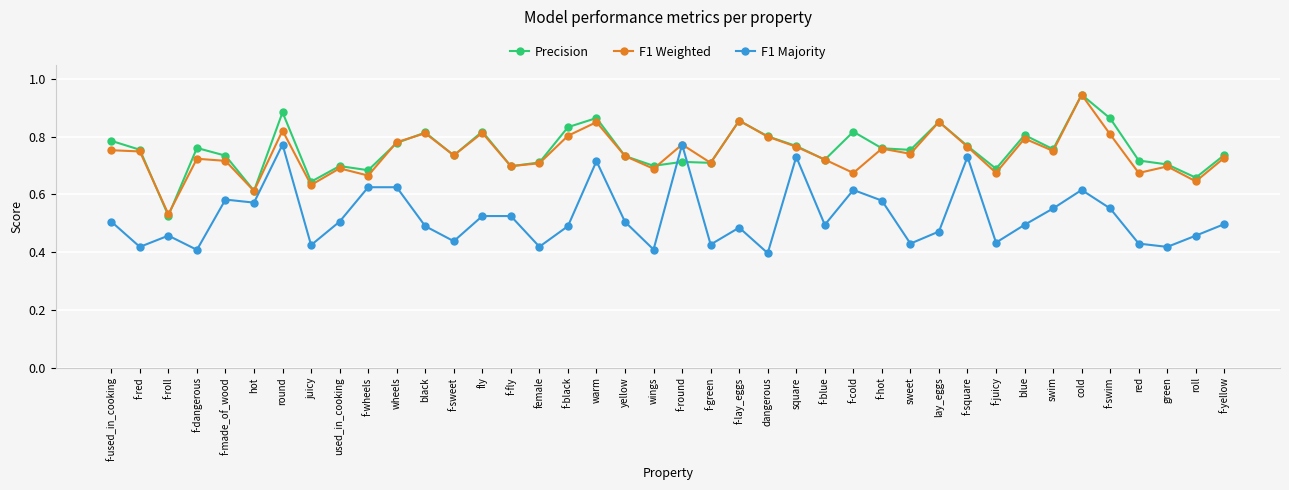

What is the sum of the F1 Weighted values at f-square and square?

1.5